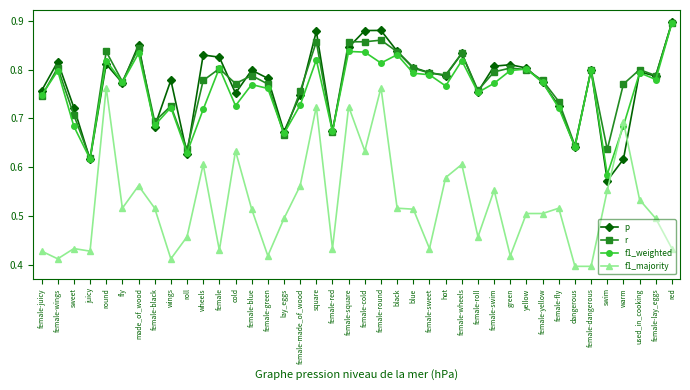

True or false: p has more than 1 points higher than both neighbors.

True